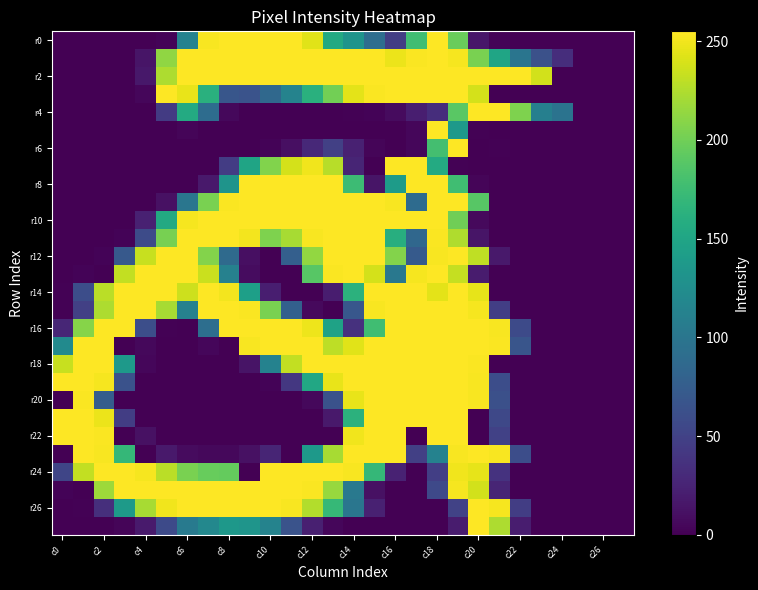

What is the maximum value shown in the chart?

255